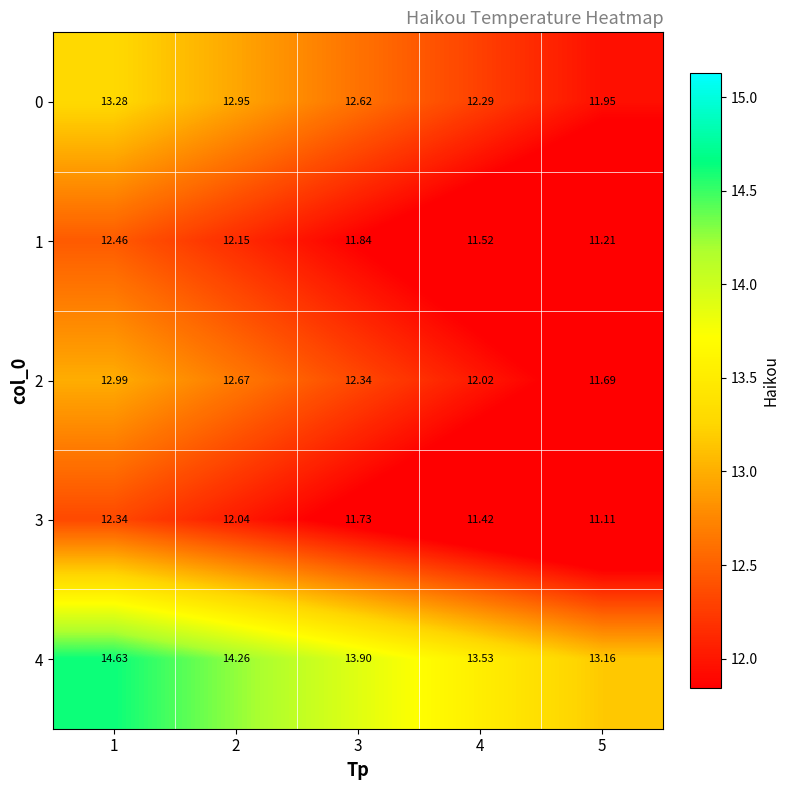

Is the value of 4 at 5 greater than the value of 0 at 4?

Yes